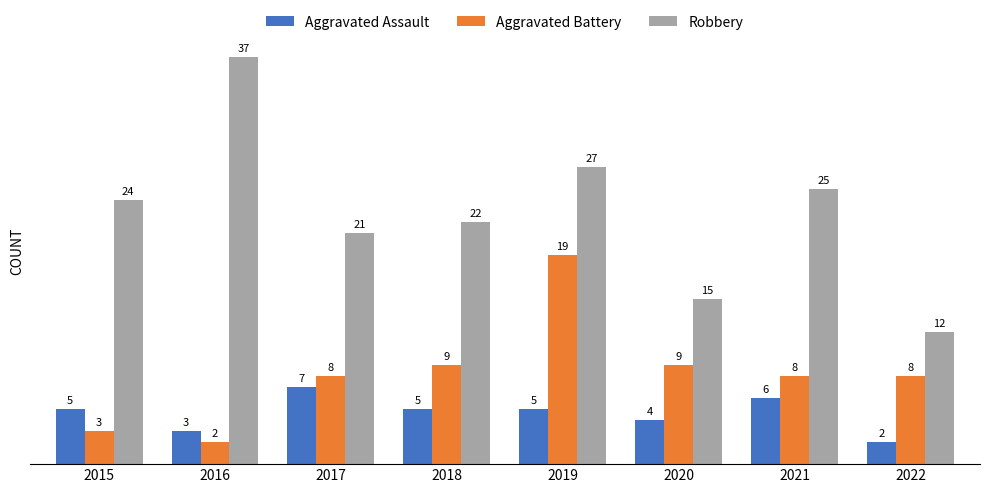

Reading right to left, list all the values displayed in this chart.

Aggravated Assault: 2022=2	2021=6	2020=4	2019=5	2018=5	2017=7	2016=3	2015=5
Aggravated Battery: 2022=8	2021=8	2020=9	2019=19	2018=9	2017=8	2016=2	2015=3
Robbery: 2022=12	2021=25	2020=15	2019=27	2018=22	2017=21	2016=37	2015=24